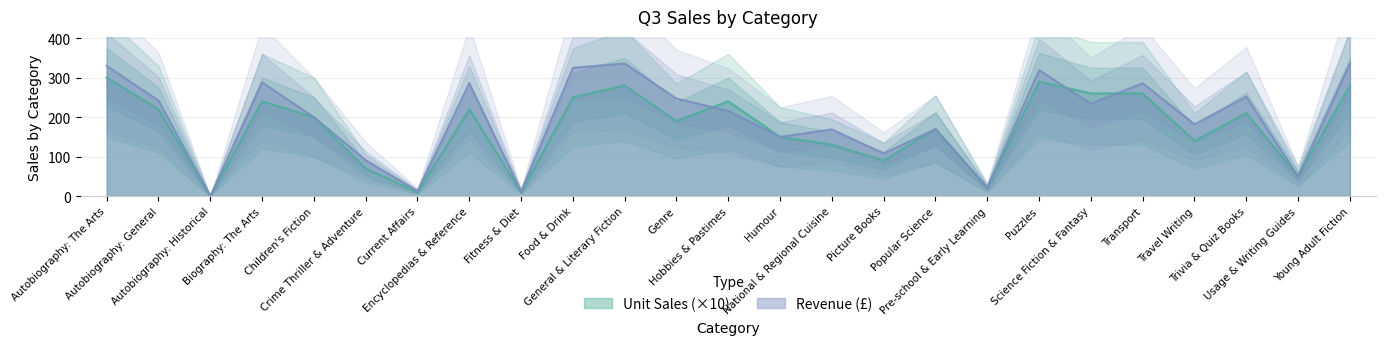

Is it true that Unit Sales equals 452.4 at Transport?

False